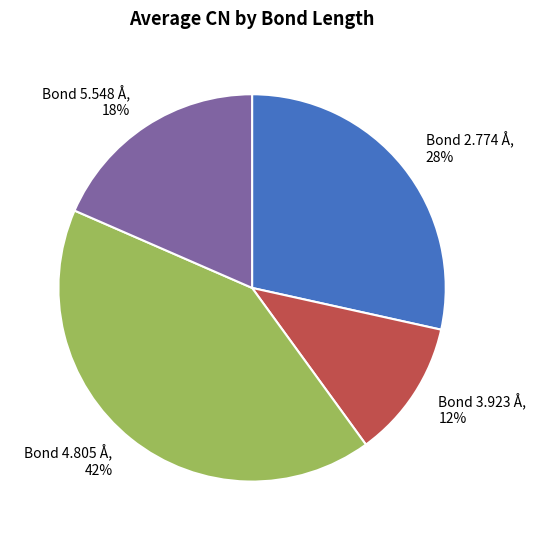

Between Bond 5.548 Å and Bond 3.923 Å, which is larger?

Bond 5.548 Å